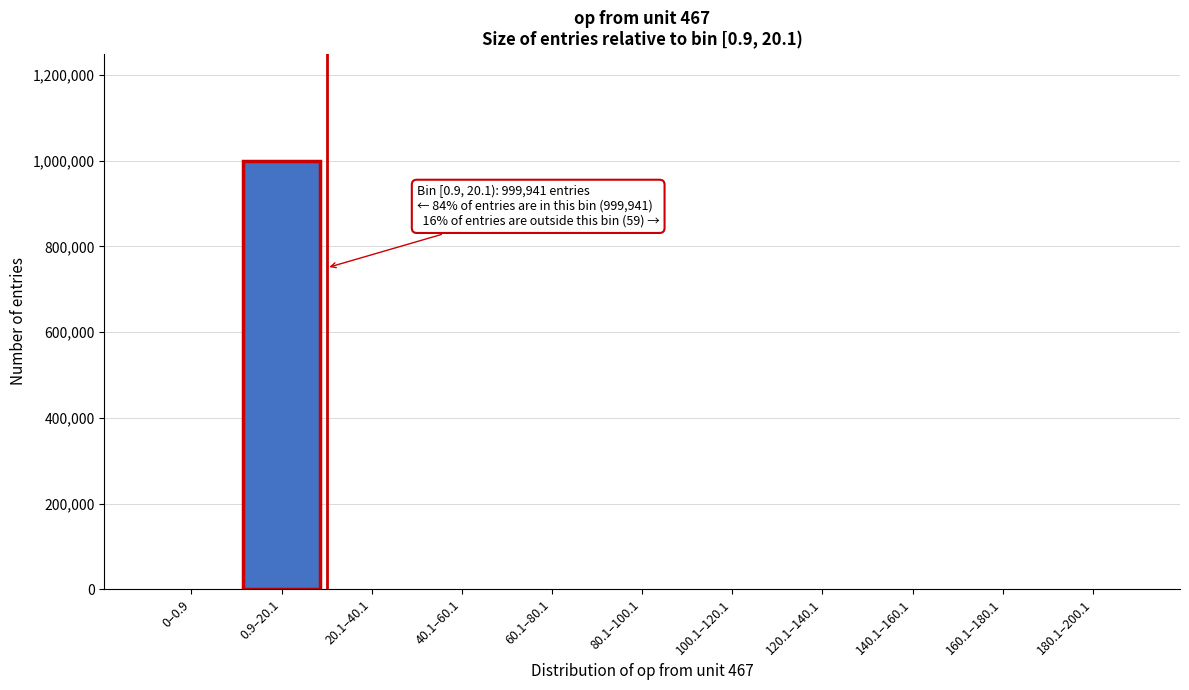

What is the sum of all values?

1000000